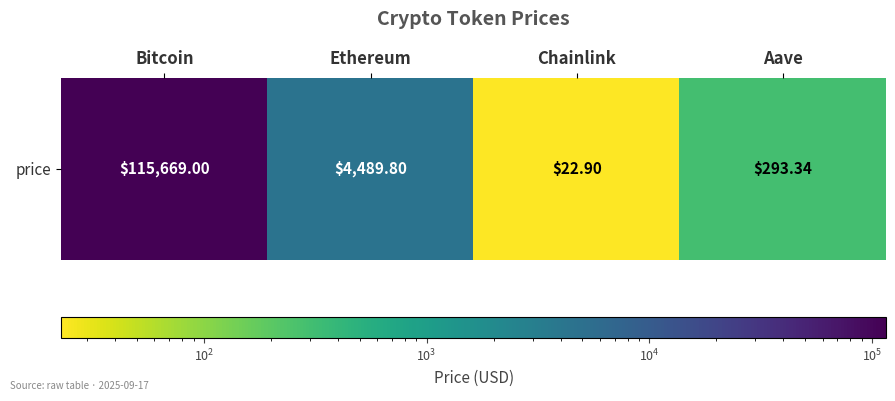

What is the difference between the maximum and minimum values?

115646.1